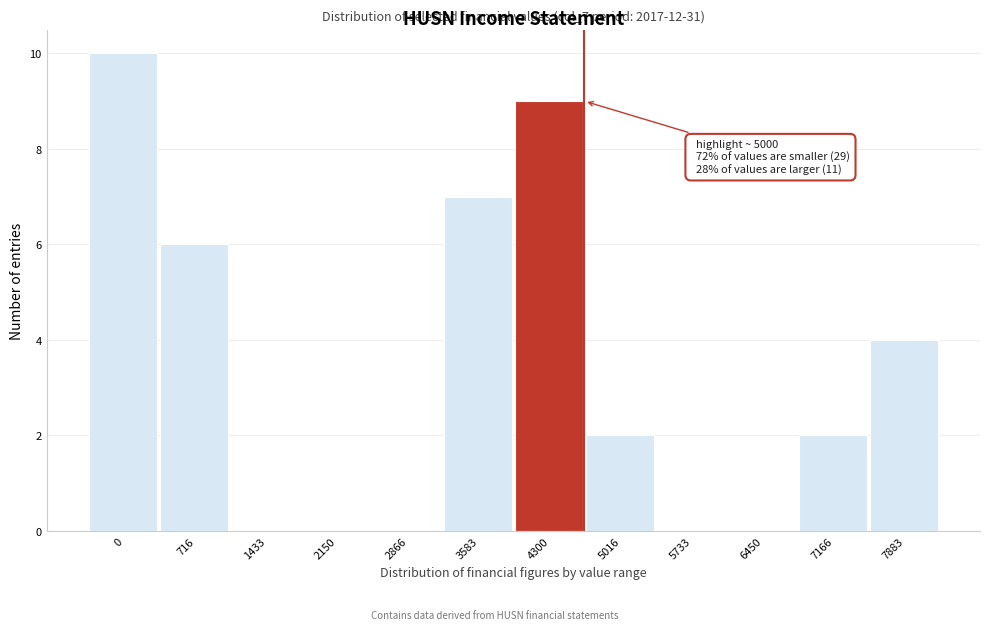

Reading left to right, what are all the values shown in this chart?

0=10	716=6	1433=0	2150=0	2866=0	3583=7	4300=9	5016=2	5733=0	6450=0	7166=2	7883=4